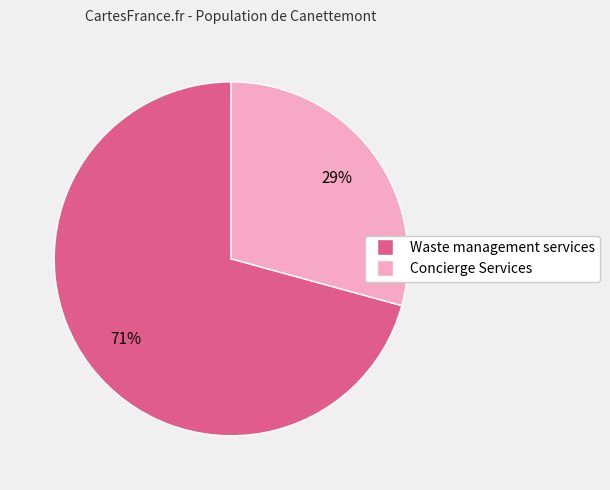

To the nearest percent, what is the average slice percentage?

50%